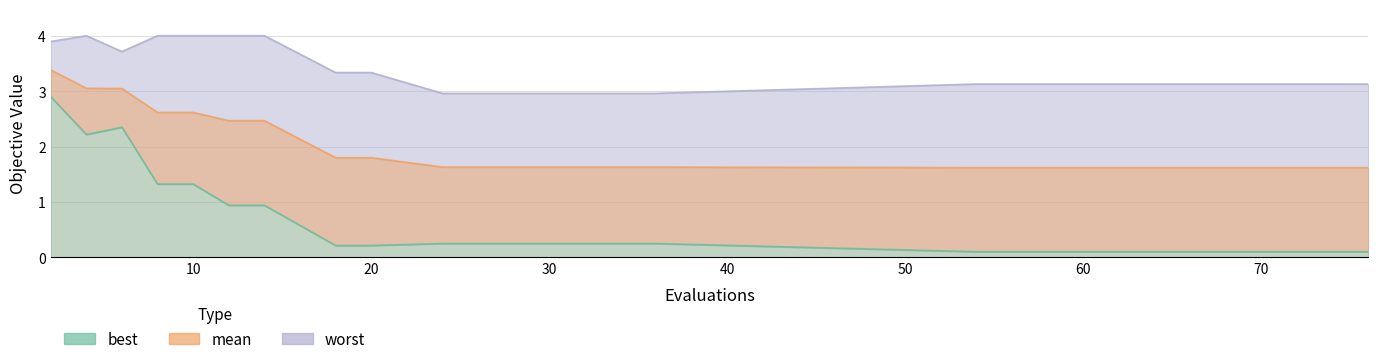

Rank the series by their average value, from lowest to highest.

best, mean, worst